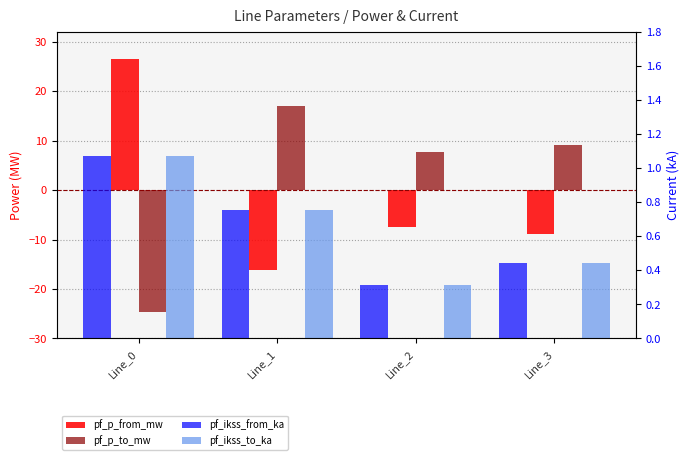

What are all the series names shown in the legend?

pf_p_from_mw, pf_p_to_mw, pf_ikss_from_ka, pf_ikss_to_ka